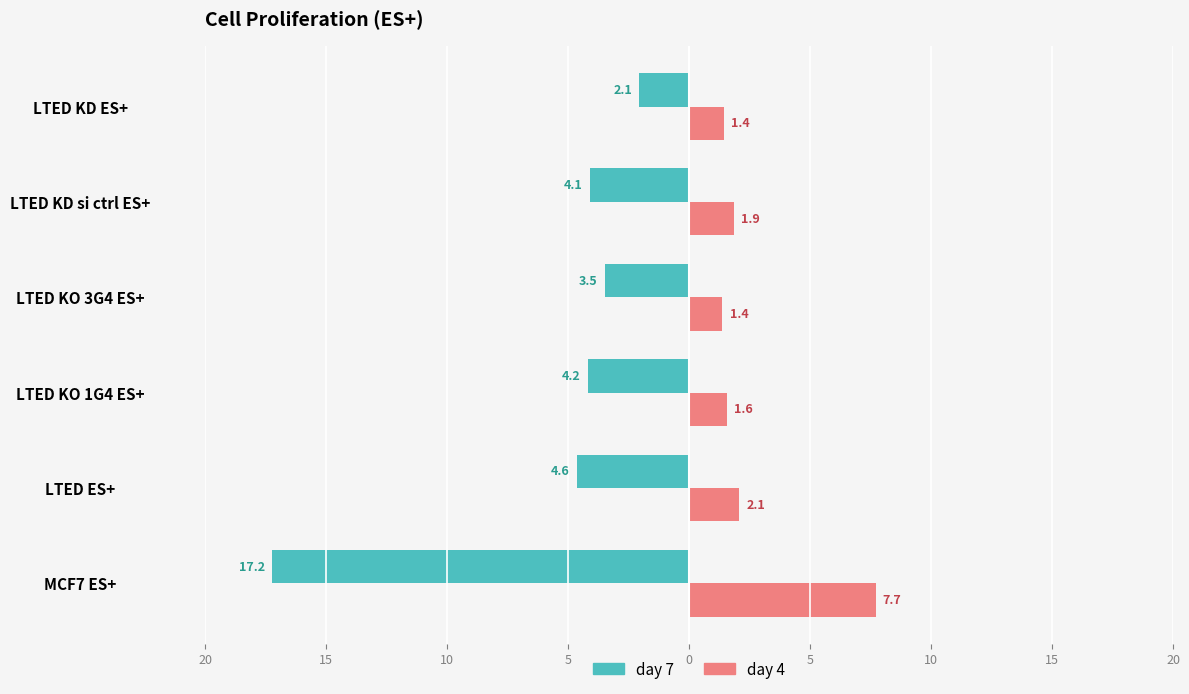

What are all the series names shown in the legend?

day 7, day 4